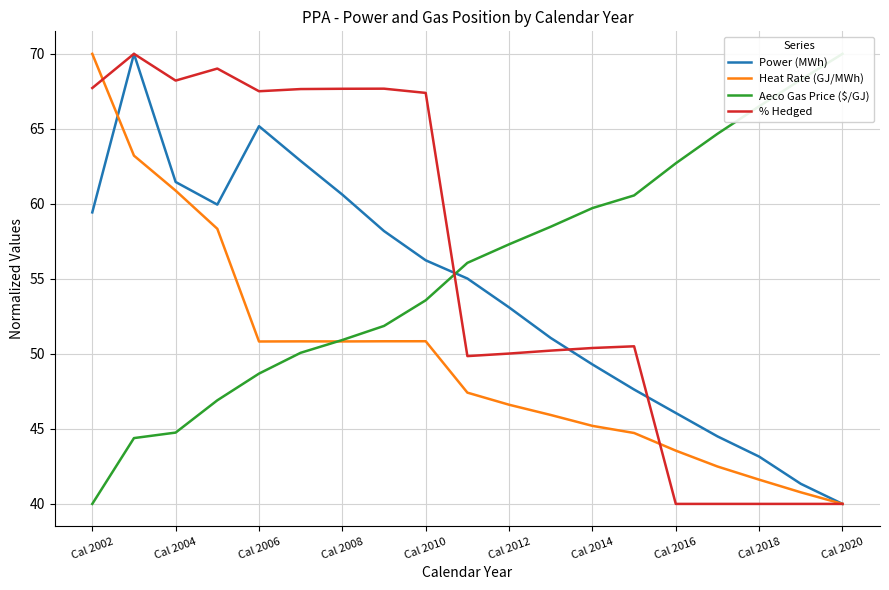

What is the value of the Aeco Gas Price ($/GJ) point at the 1st from the left?

40.0